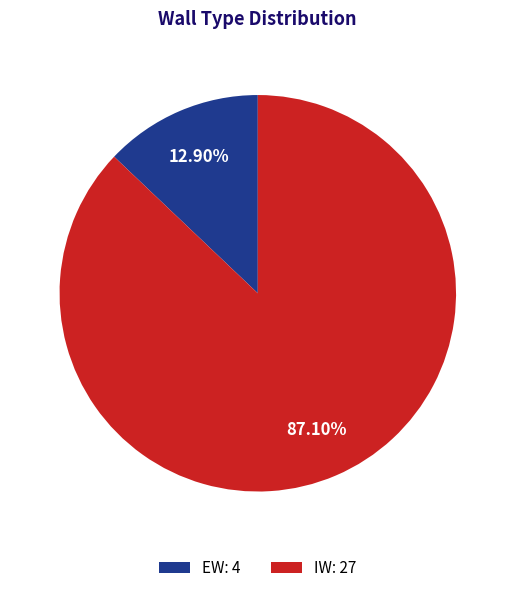

Is IW the majority of the pie?

Yes